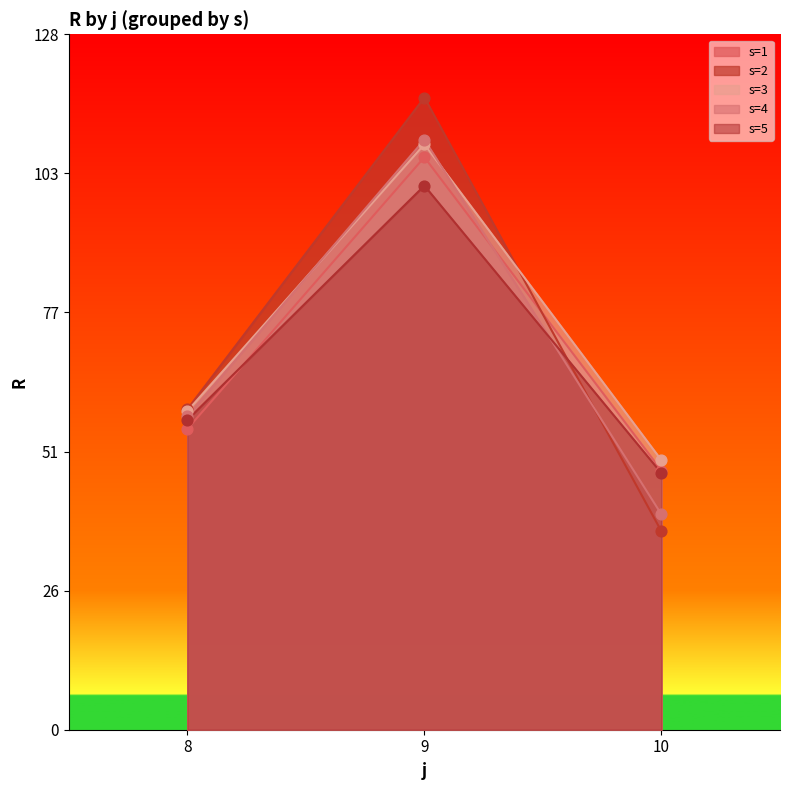

Is the value of s=1 at 8 greater than the value of s=2 at 9?

No